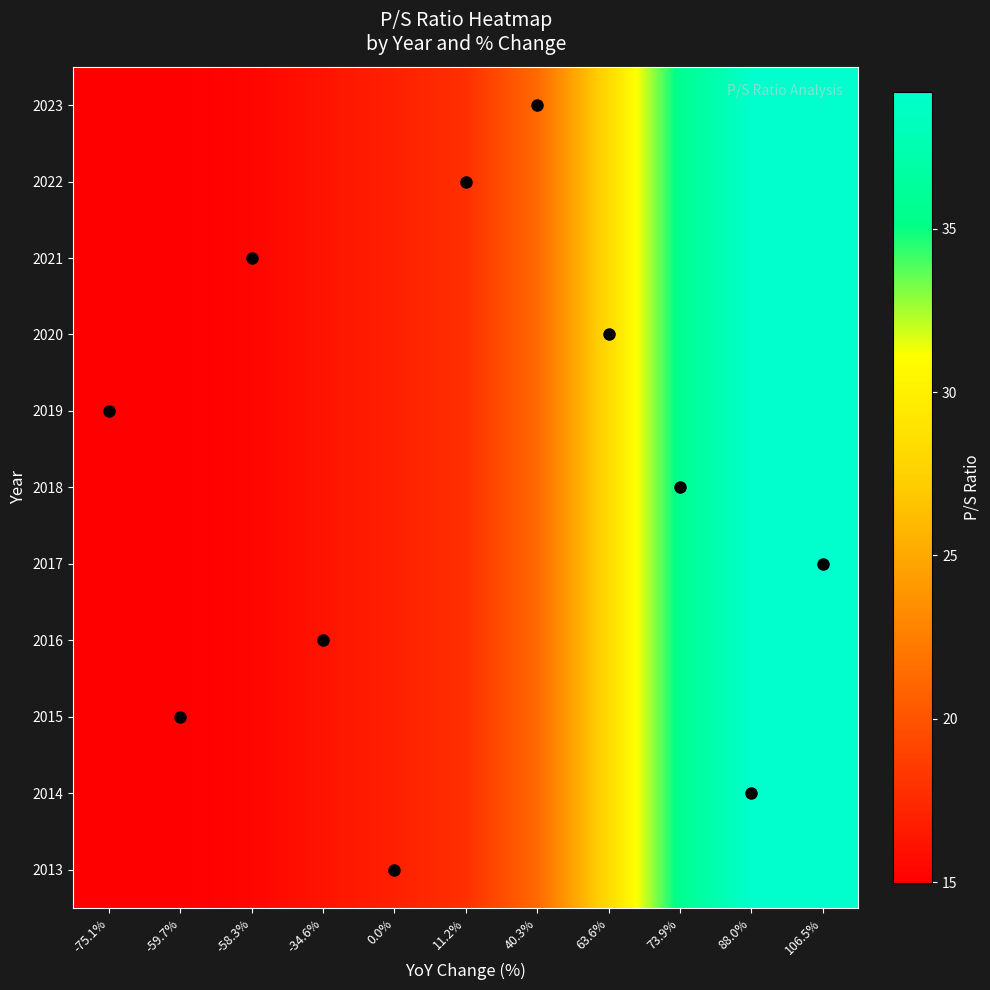

Reading left to right, list all the values displayed in this chart.

2023: -75.1%=15.0	-59.7%=15.0	-58.3%=15.3	-34.6%=16.2	0.0%=16.9	11.2%=17.8	40.3%=21.2	63.6%=28.2	73.9%=35.6	88.0%=39.2	106.5%=39.2
2022: -75.1%=15.0	-59.7%=15.0	-58.3%=15.3	-34.6%=16.2	0.0%=16.9	11.2%=17.8	40.3%=21.2	63.6%=28.2	73.9%=35.6	88.0%=39.2	106.5%=39.2
2021: -75.1%=15.0	-59.7%=15.0	-58.3%=15.3	-34.6%=16.2	0.0%=16.9	11.2%=17.8	40.3%=21.2	63.6%=28.2	73.9%=35.6	88.0%=39.2	106.5%=39.2
2020: -75.1%=15.0	-59.7%=15.0	-58.3%=15.3	-34.6%=16.2	0.0%=16.9	11.2%=17.8	40.3%=21.2	63.6%=28.2	73.9%=35.6	88.0%=39.2	106.5%=39.2
2019: -75.1%=15.0	-59.7%=15.0	-58.3%=15.3	-34.6%=16.2	0.0%=16.9	11.2%=17.8	40.3%=21.2	63.6%=28.2	73.9%=35.6	88.0%=39.2	106.5%=39.2
2018: -75.1%=15.0	-59.7%=15.0	-58.3%=15.3	-34.6%=16.2	0.0%=16.9	11.2%=17.8	40.3%=21.2	63.6%=28.2	73.9%=35.6	88.0%=39.2	106.5%=39.2
2017: -75.1%=15.0	-59.7%=15.0	-58.3%=15.3	-34.6%=16.2	0.0%=16.9	11.2%=17.8	40.3%=21.2	63.6%=28.2	73.9%=35.6	88.0%=39.2	106.5%=39.2
2016: -75.1%=15.0	-59.7%=15.0	-58.3%=15.3	-34.6%=16.2	0.0%=16.9	11.2%=17.8	40.3%=21.2	63.6%=28.2	73.9%=35.6	88.0%=39.2	106.5%=39.2
2015: -75.1%=15.0	-59.7%=15.0	-58.3%=15.3	-34.6%=16.2	0.0%=16.9	11.2%=17.8	40.3%=21.2	63.6%=28.2	73.9%=35.6	88.0%=39.2	106.5%=39.2
2014: -75.1%=15.0	-59.7%=15.0	-58.3%=15.3	-34.6%=16.2	0.0%=16.9	11.2%=17.8	40.3%=21.2	63.6%=28.2	73.9%=35.6	88.0%=39.2	106.5%=39.2
2013: -75.1%=15.0	-59.7%=15.0	-58.3%=15.3	-34.6%=16.2	0.0%=16.9	11.2%=17.8	40.3%=21.2	63.6%=28.2	73.9%=35.6	88.0%=39.2	106.5%=39.2